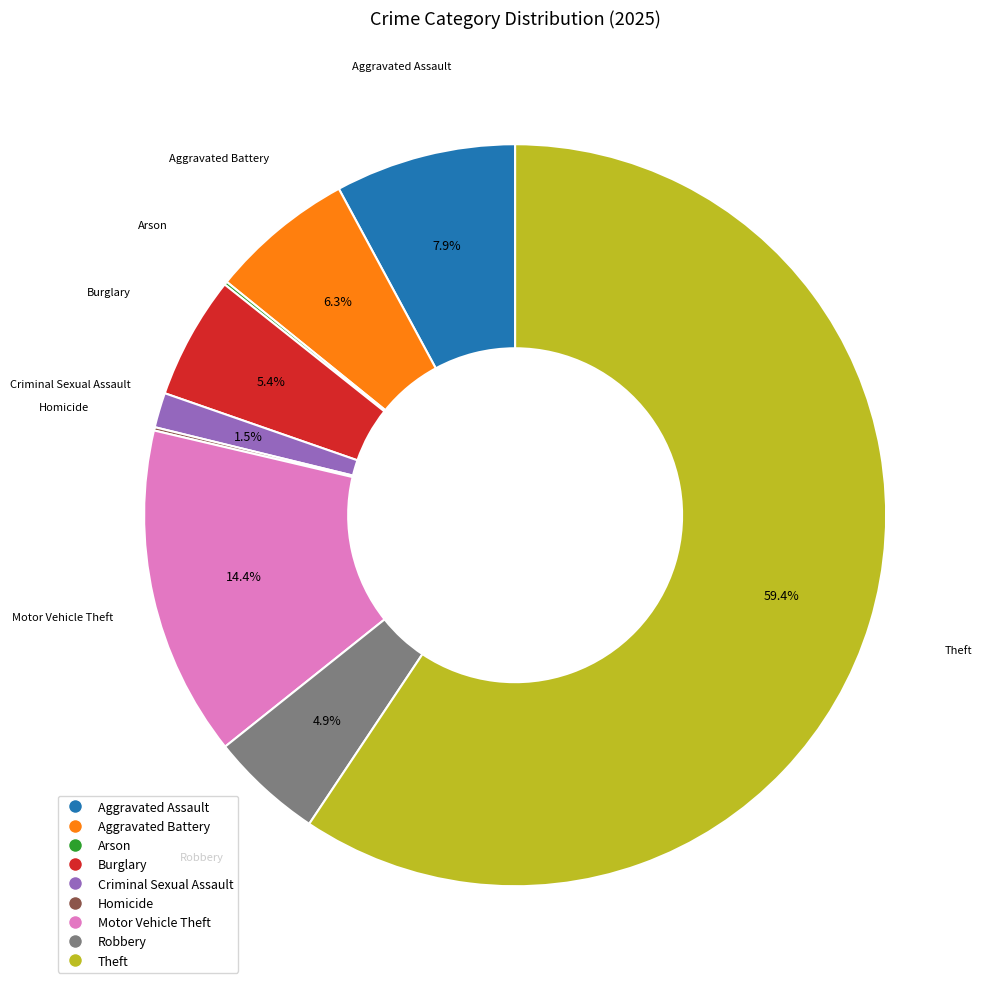

To the nearest percent, what is the difference between the largest and smallest slice percentages?

59%